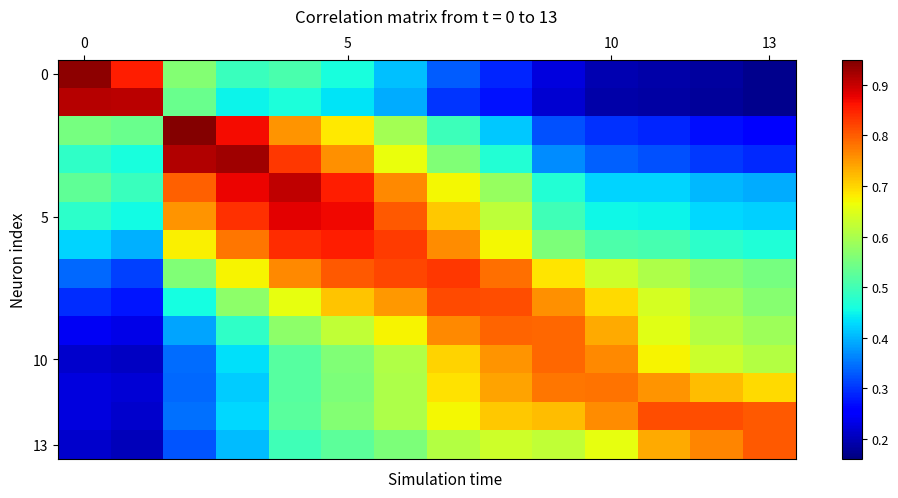

How many distinct data groups are displayed?

14